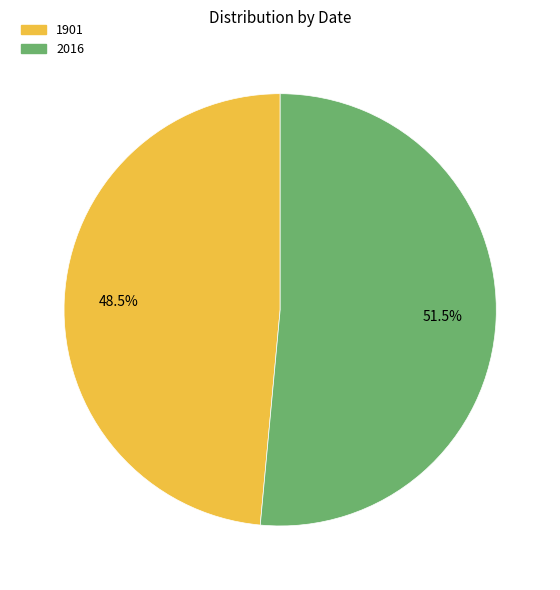

What percentage do 2016 and 1901 together represent?

100.0%